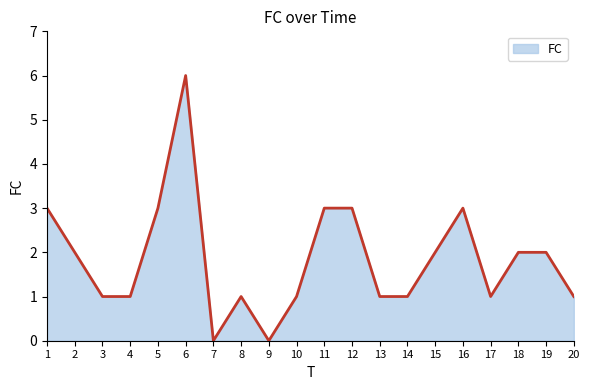

True or false: there are more than 0 points higher than both neighbors.

True